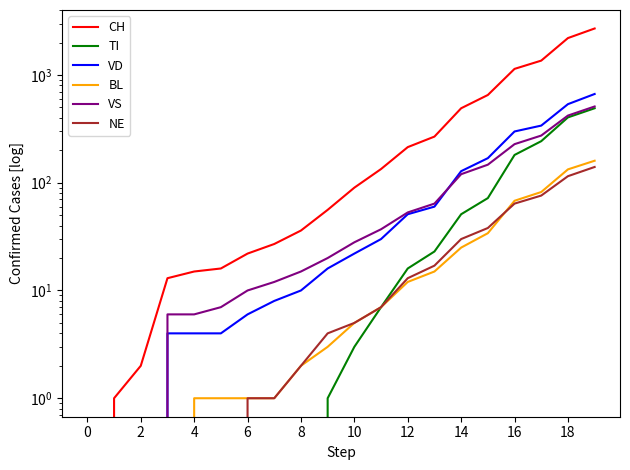

What is the label of the 6th point from the left?

10